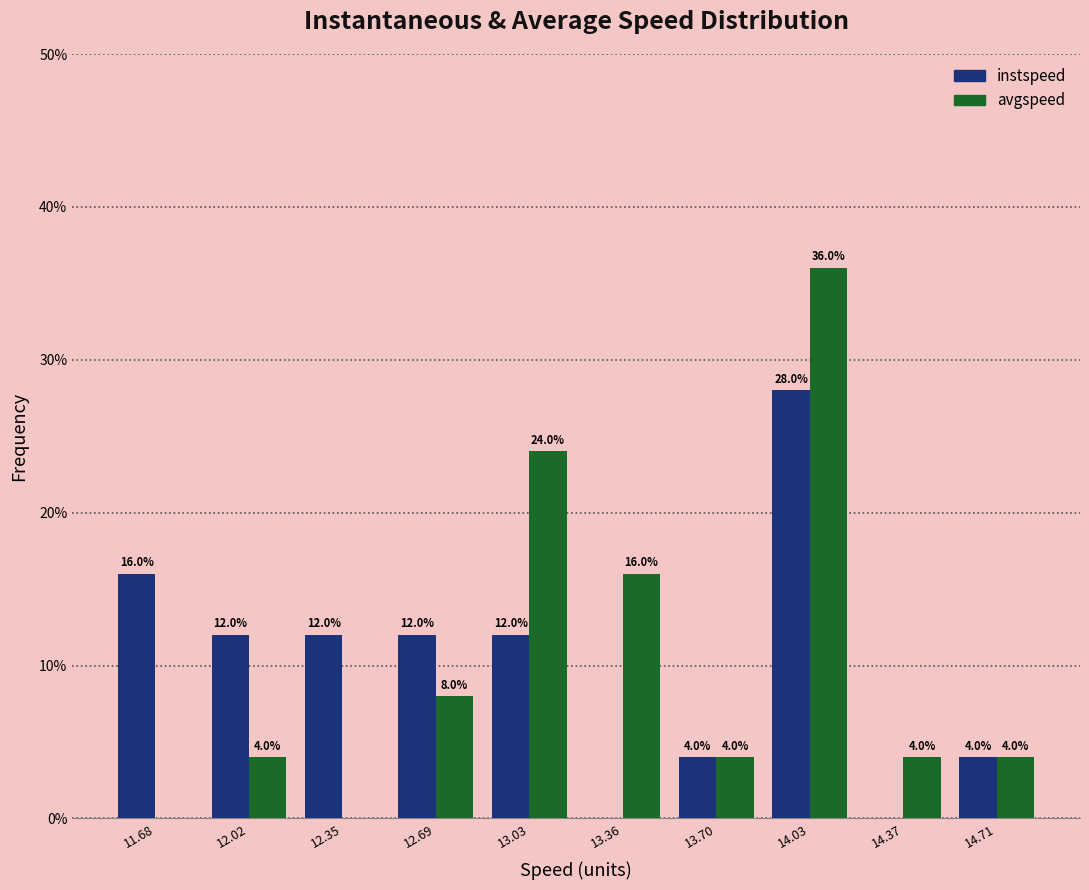

In the instspeed series, which range on the x-axis has the tallest bar?

13.85 to 14.20